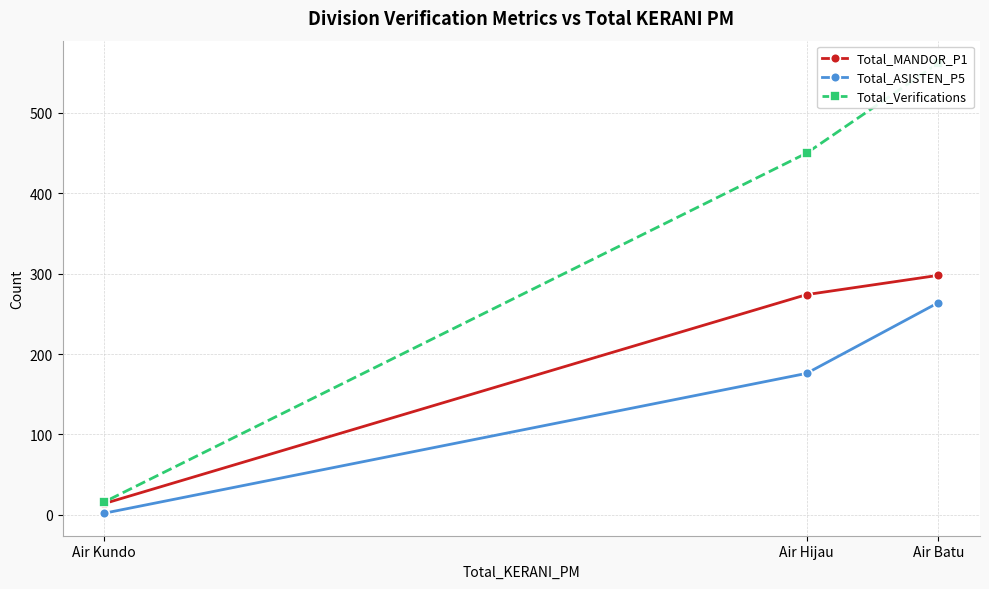

The value of Total_ASISTEN_P5 at Air Hijau is 176. True or false?

True